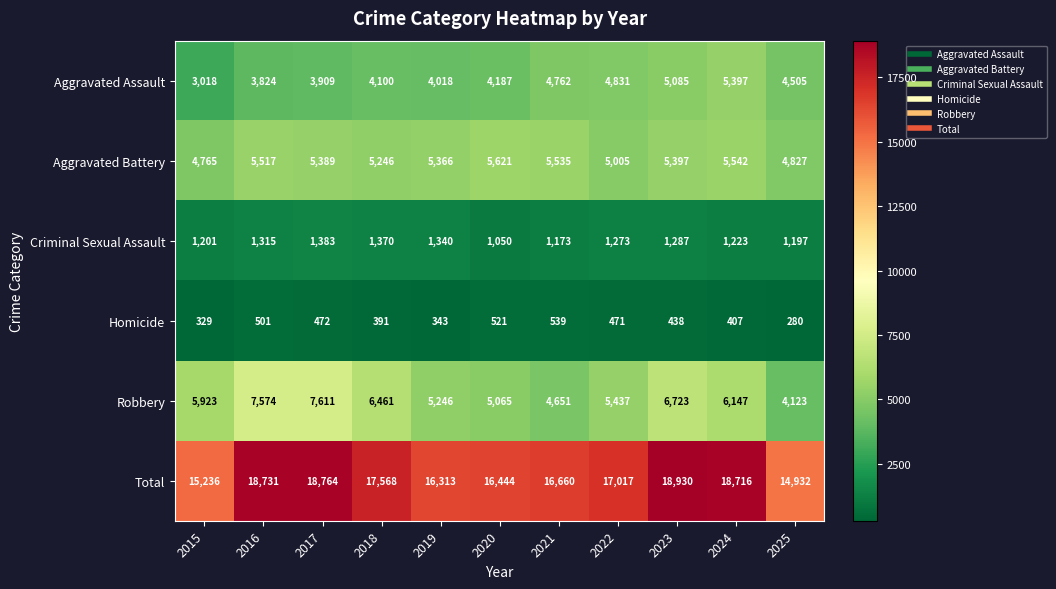

The Aggravated Battery series shows 4827 at 2025. True or false?

True